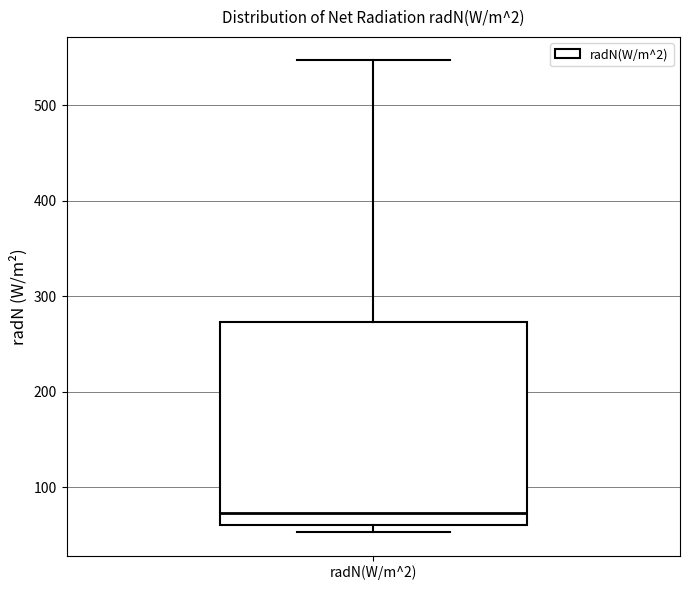

Read this box plot against the y-axis: the position of the median line, the range covered by the box, and the ends of both whiskers. The values are not printed on the chart, so give them approximately, as read against the axis.

median 70, box 60 to 270, whiskers 50 to 550